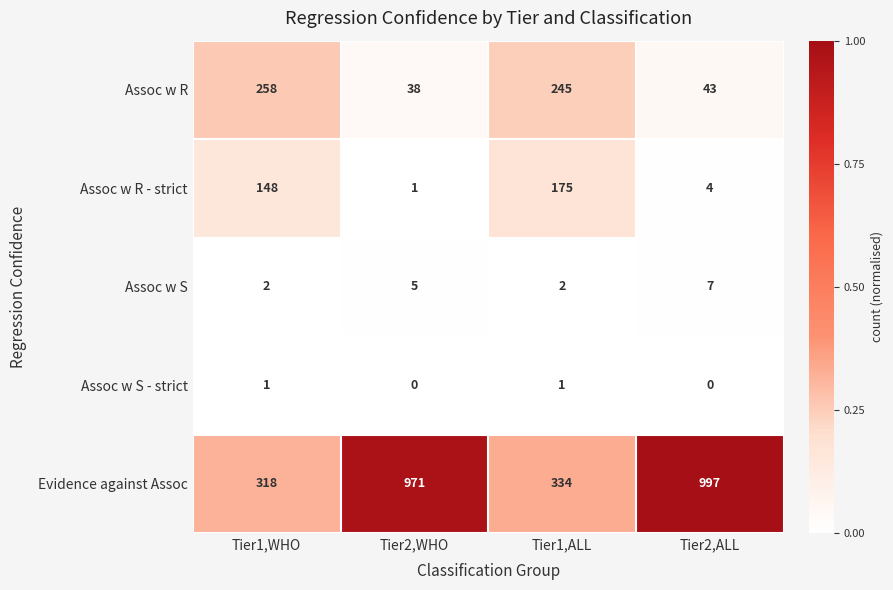

What is the greatest value displayed?

997